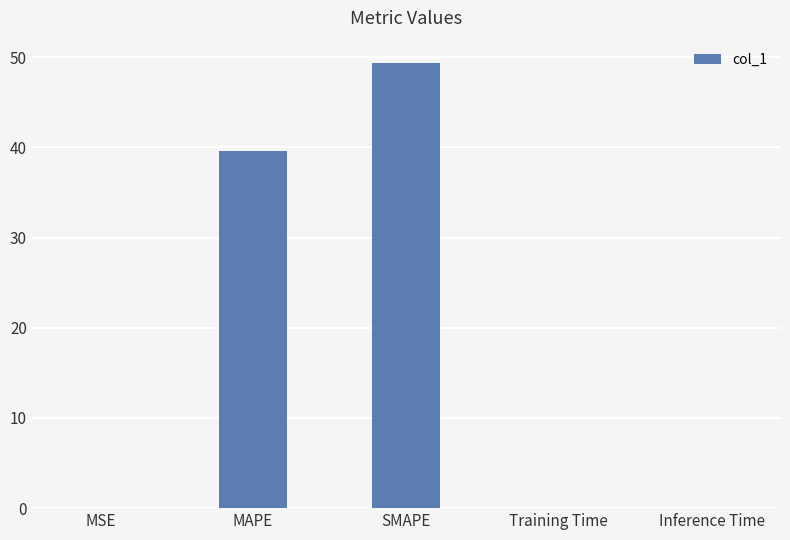

At which label is the value closest to 24?

MAPE